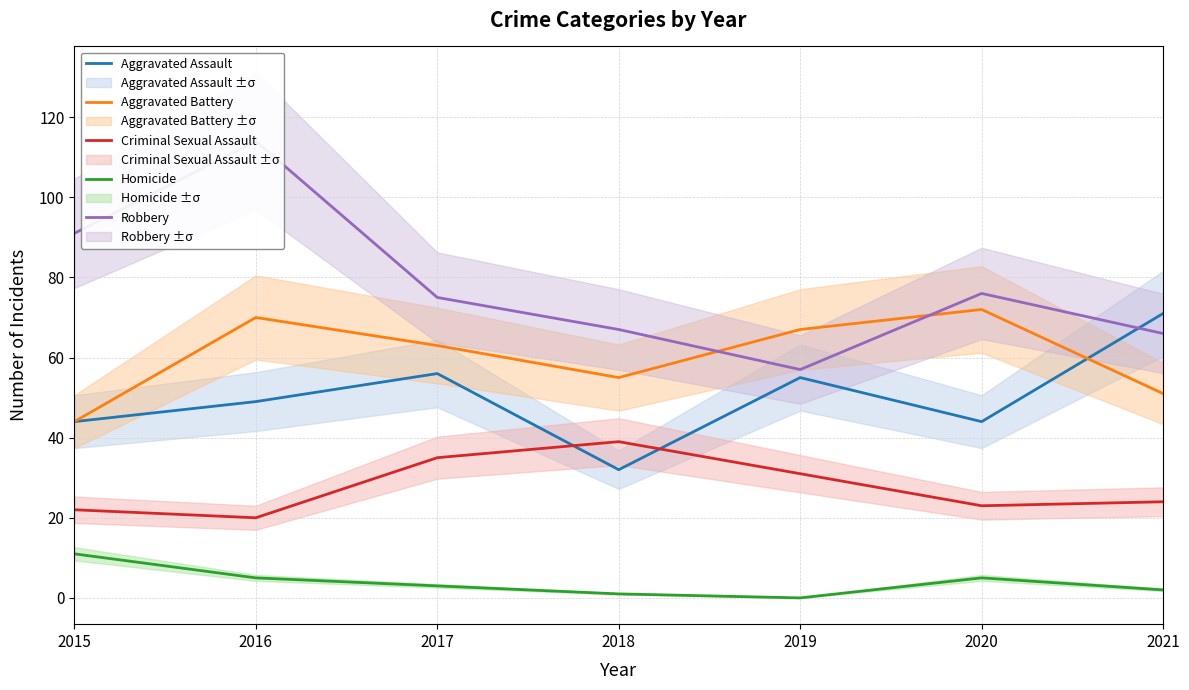

What is the minimum value for Criminal Sexual Assault?

20